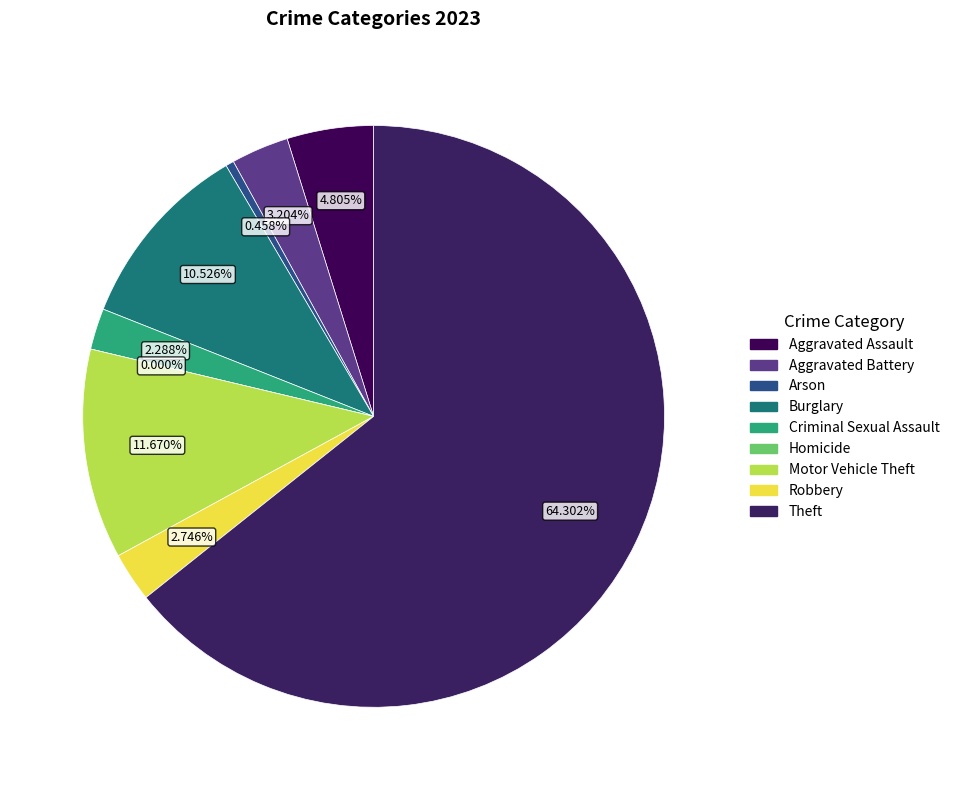

Which has a higher value, Motor Vehicle Theft or Robbery?

Motor Vehicle Theft